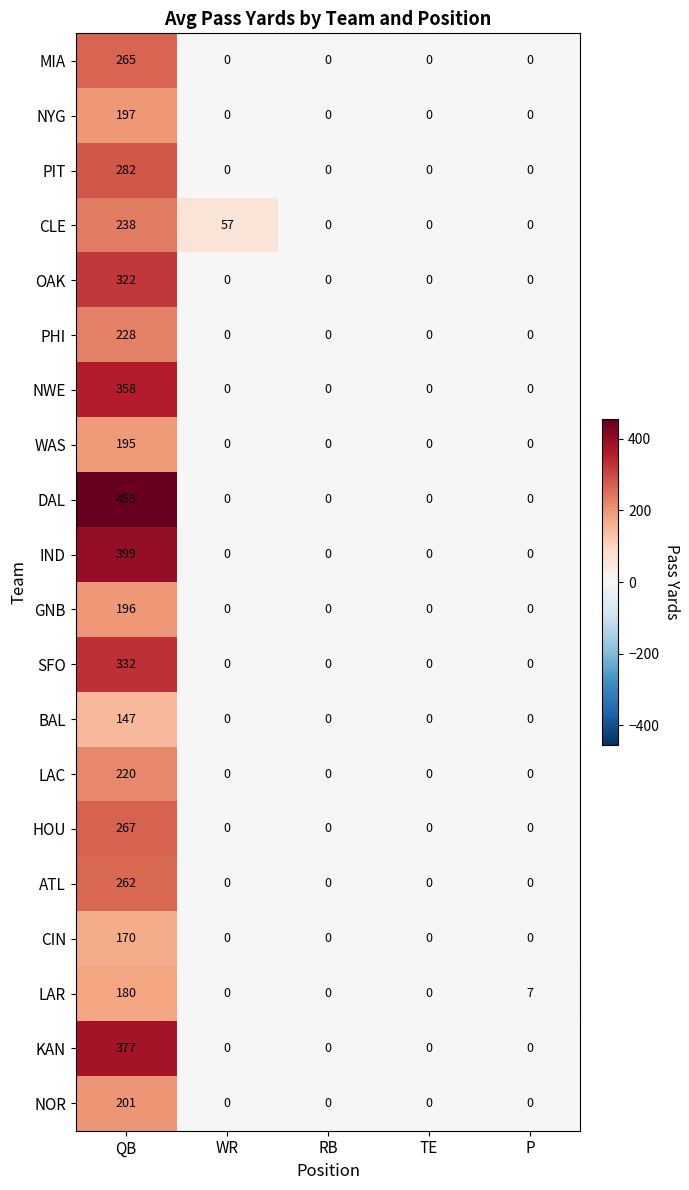

Which label corresponds to the largest value in the chart?

QB